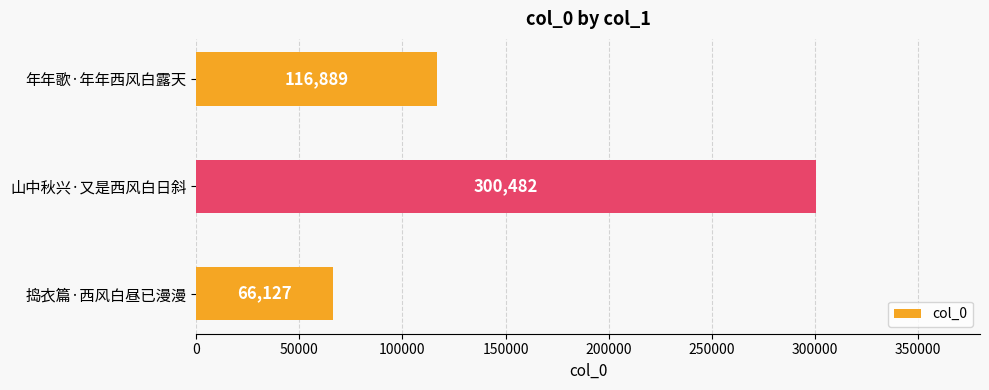

Read the value at 山中秋兴·又是西风白日斜, to the nearest 10.

300480